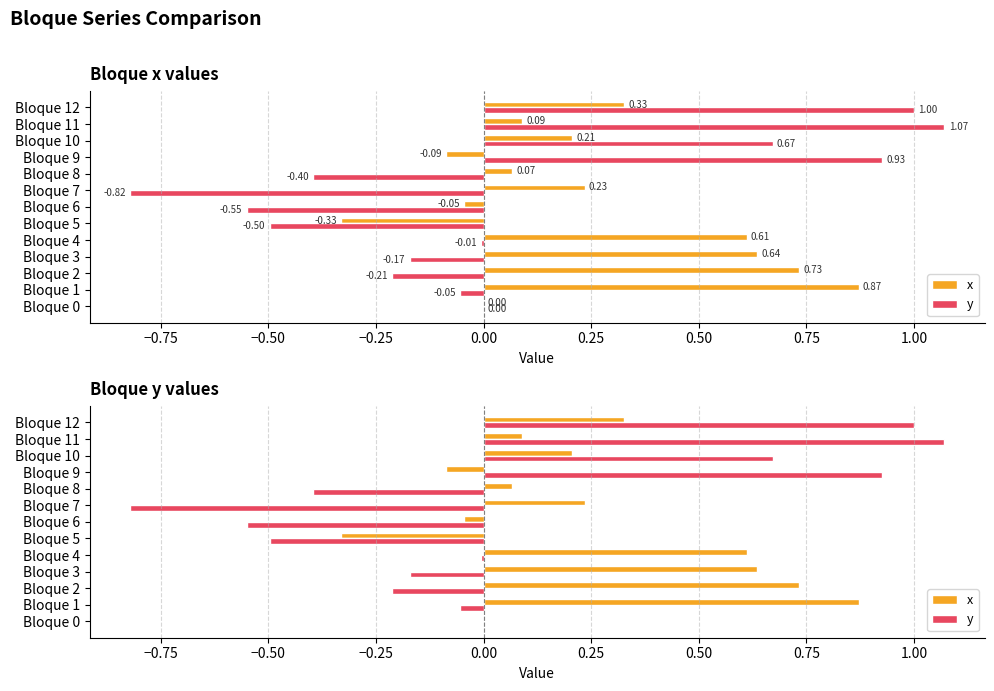

What is the difference between the maximum and second lowest values in the x series?

1.0